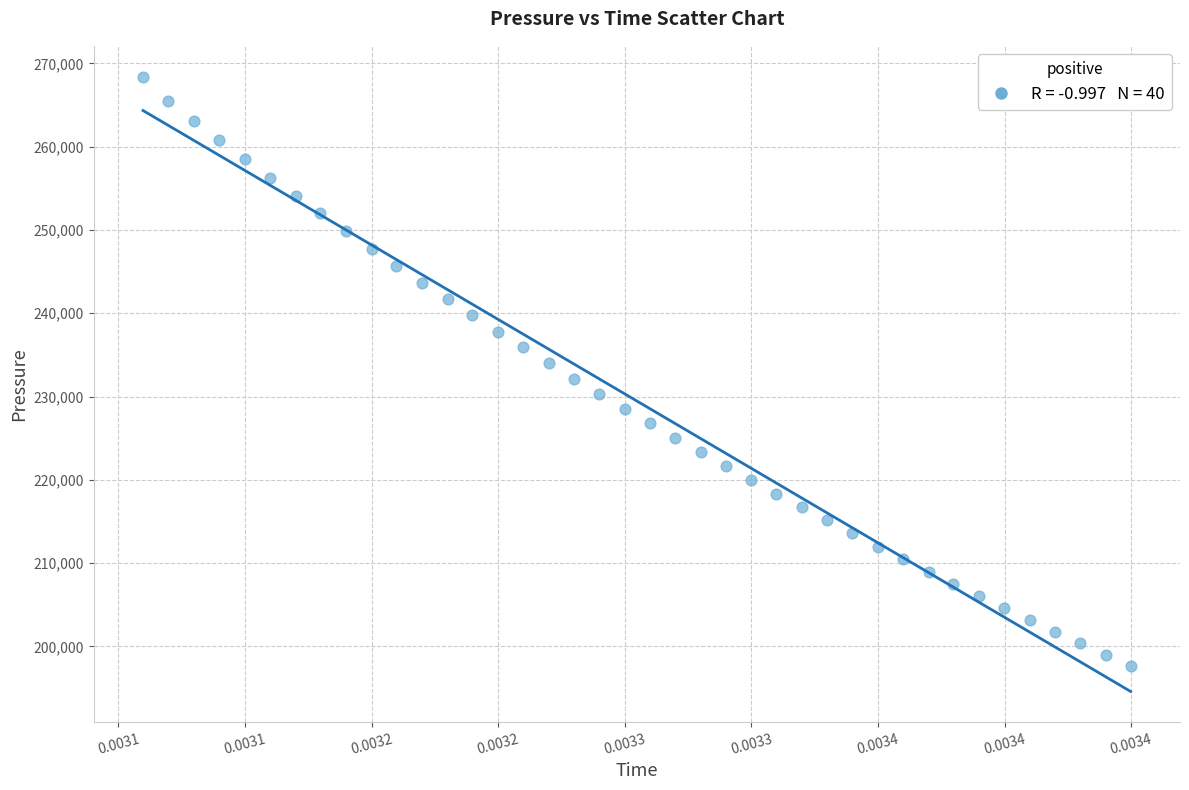

What is the range of Y values (max minus min)?

70749